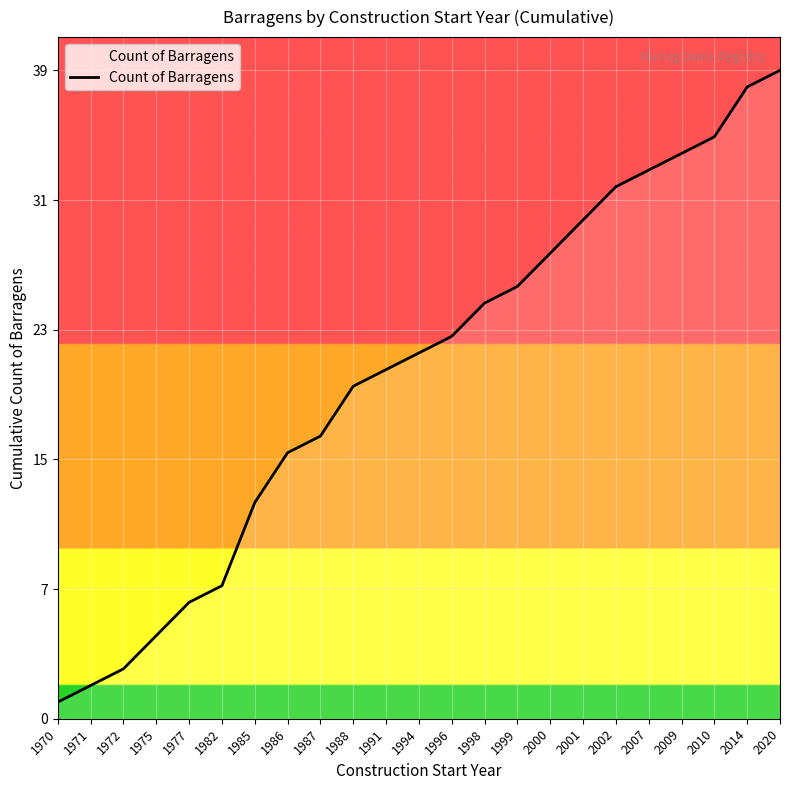

Does the chart display data point markers on the line(s)?

No